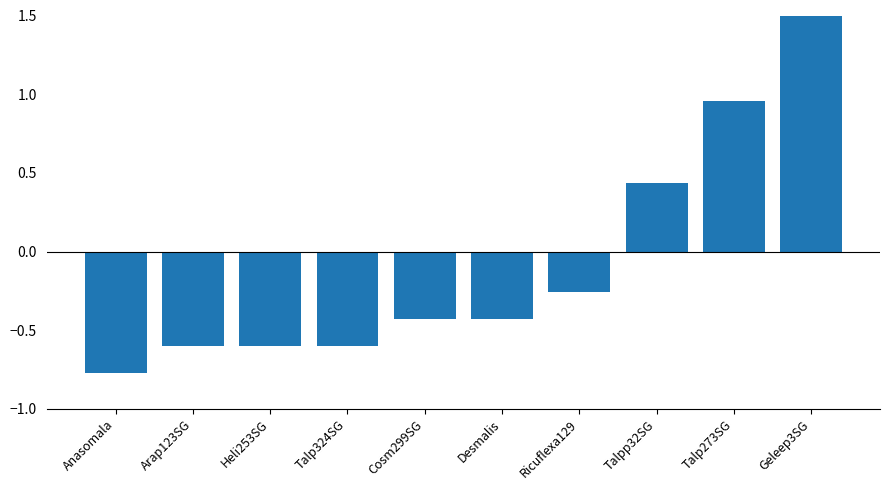

How many data points does each series have?

10